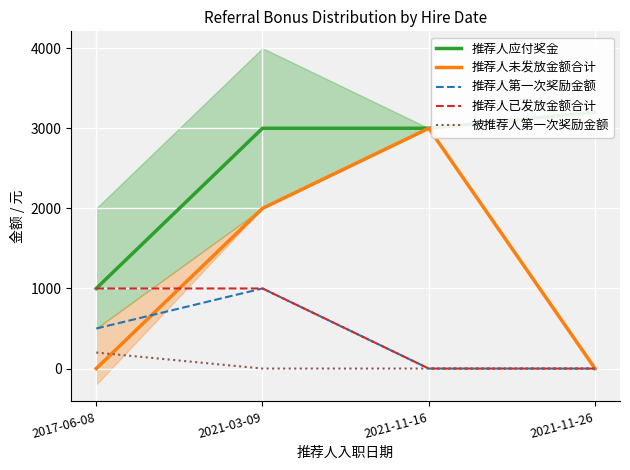

How many series are shown in this chart?

5